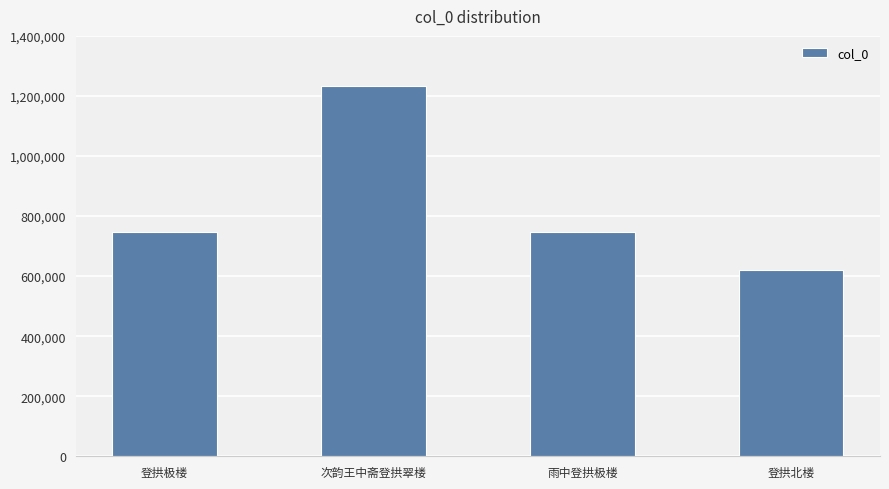

What is the value of the 2nd bar from the left?

1234779